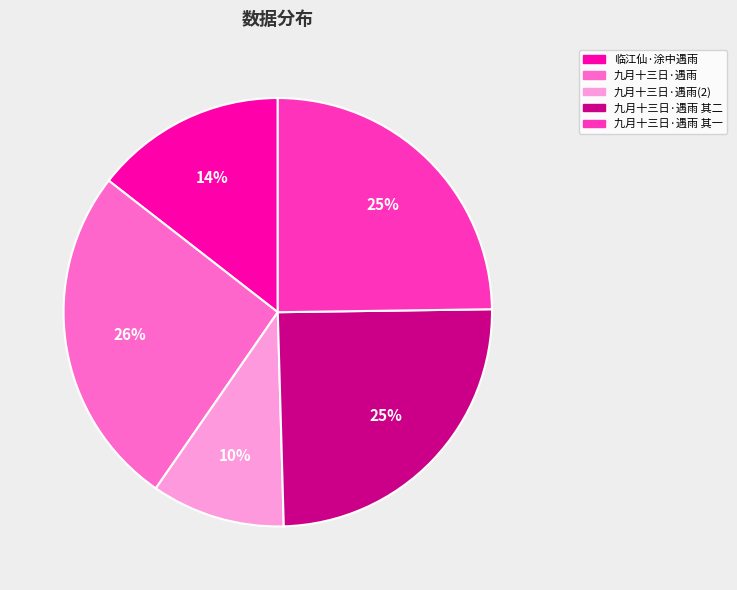

To the nearest percent, what is the average slice percentage?

20%